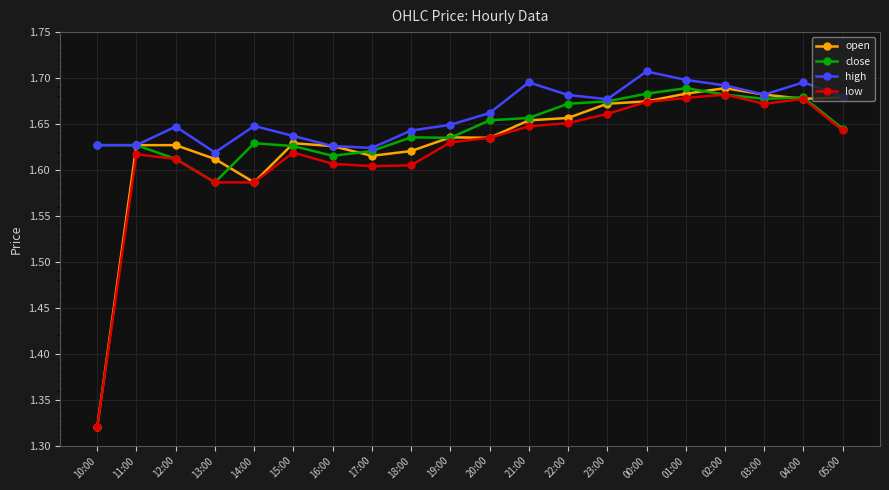

The value of low at 11:00 is 1.6. True or false?

True